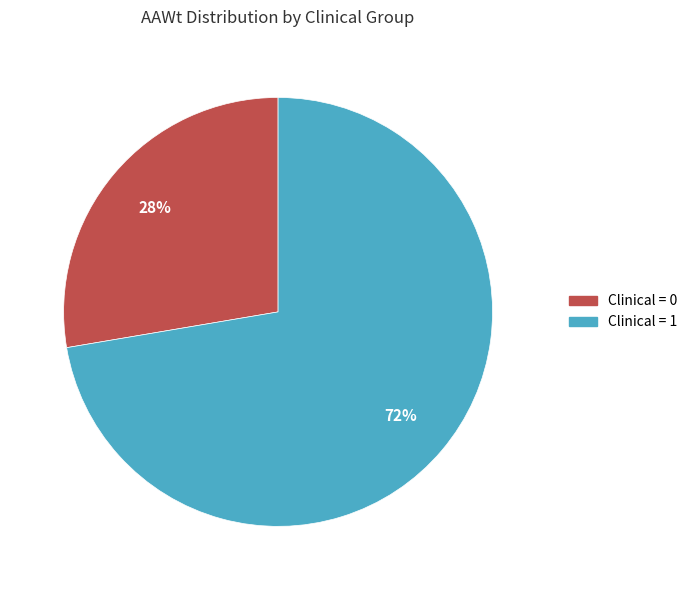

Does any single category account for the majority?

Yes